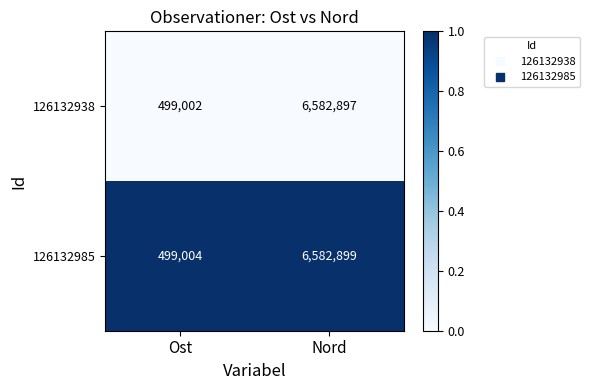

List the series in order of their overall mean, lowest first.

126132938, 126132985